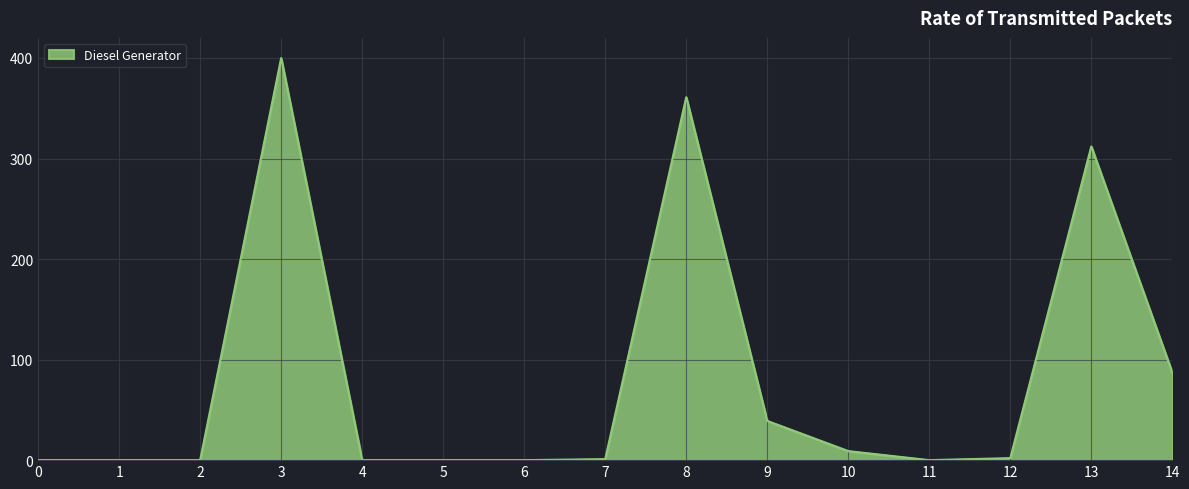

Where is the data nearest to the value 200?

13